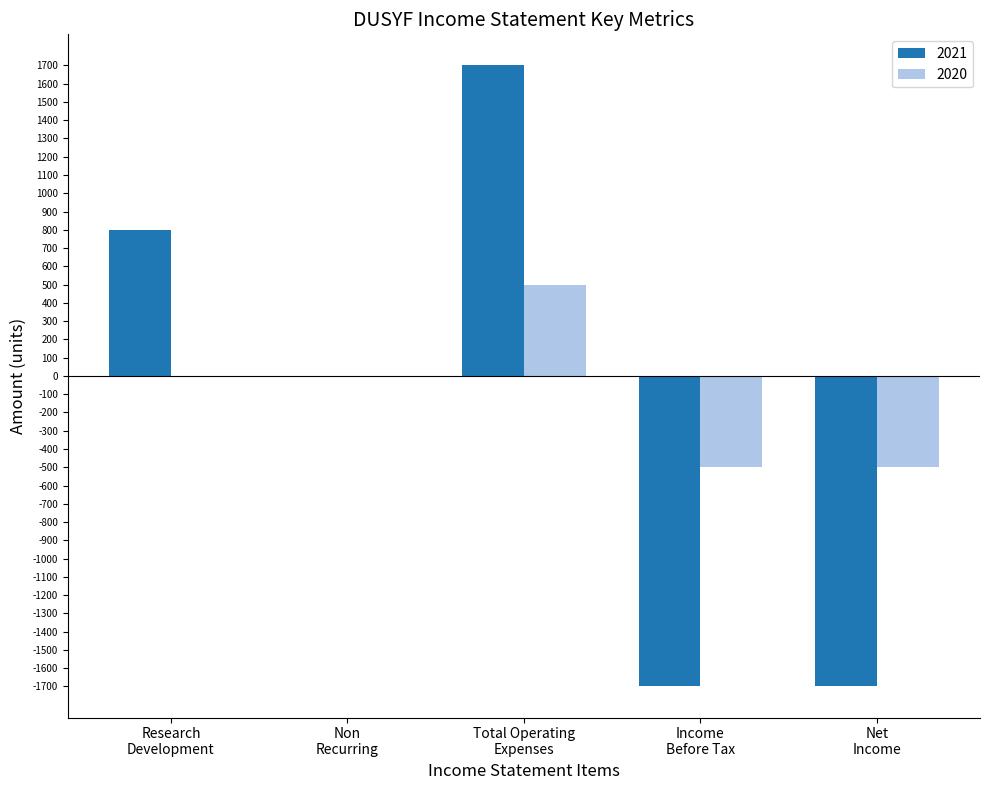

What is the maximum value for 2020?

500